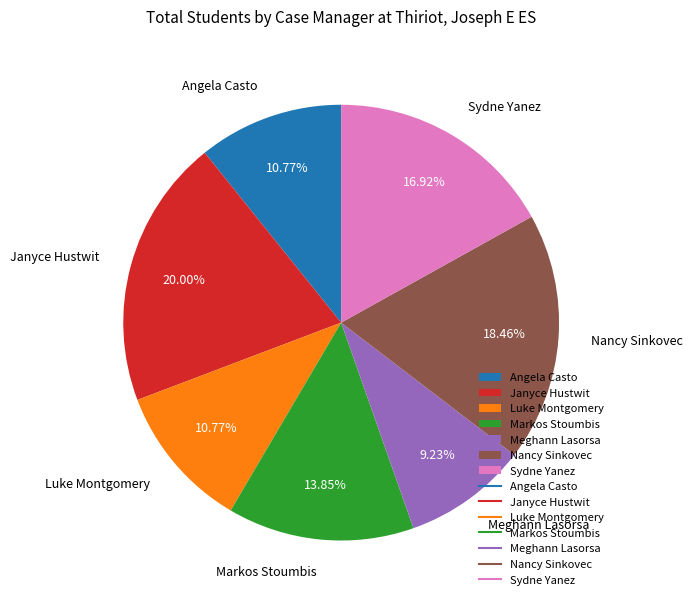

To the nearest percent, what is the average slice percentage?

14%